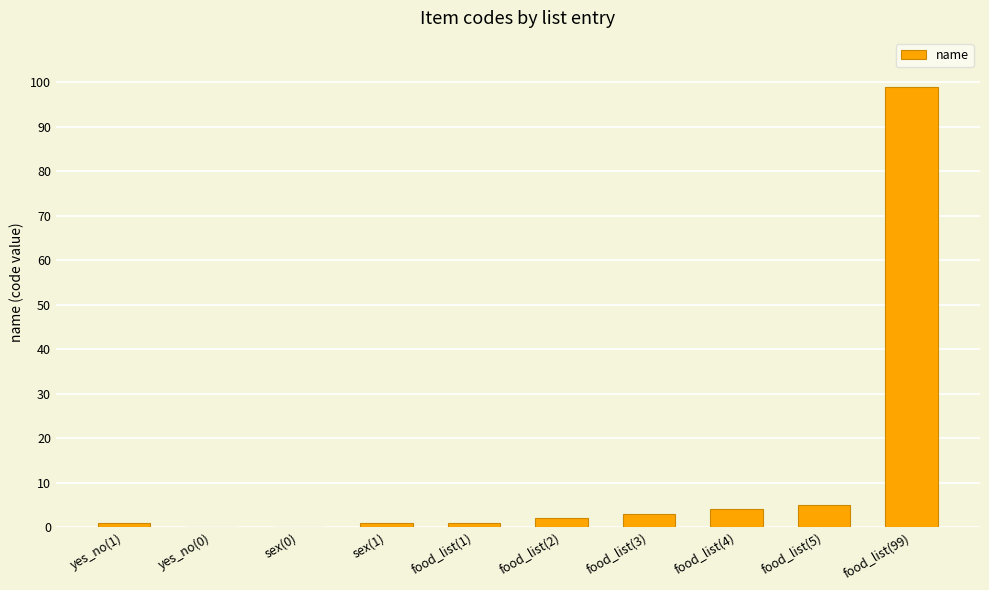

What is the sum of the values at food_list(99) and yes_no(1)?

100